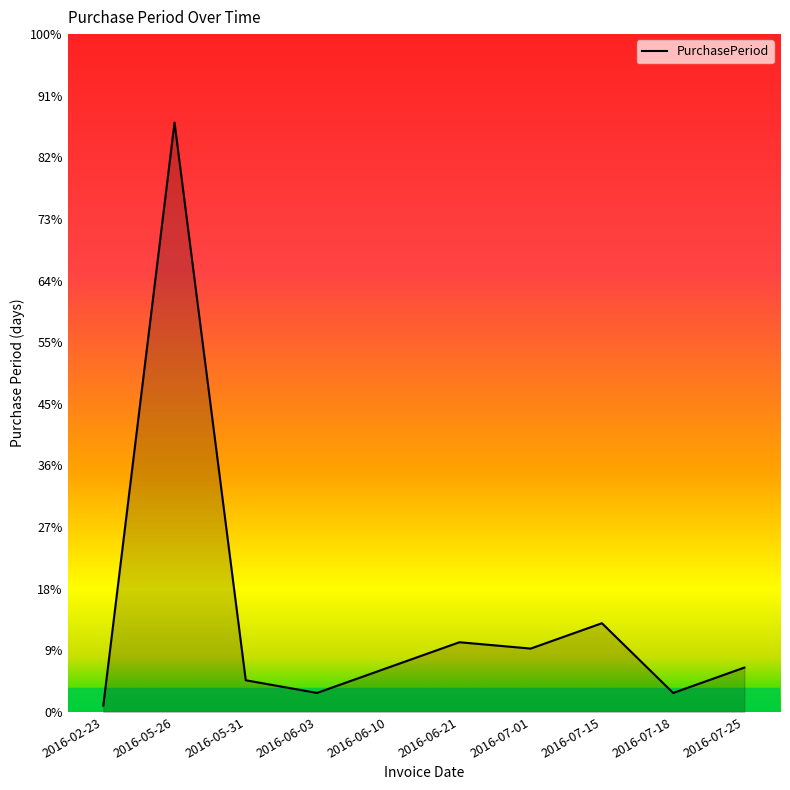

What position from the right is 2016-07-15?

3